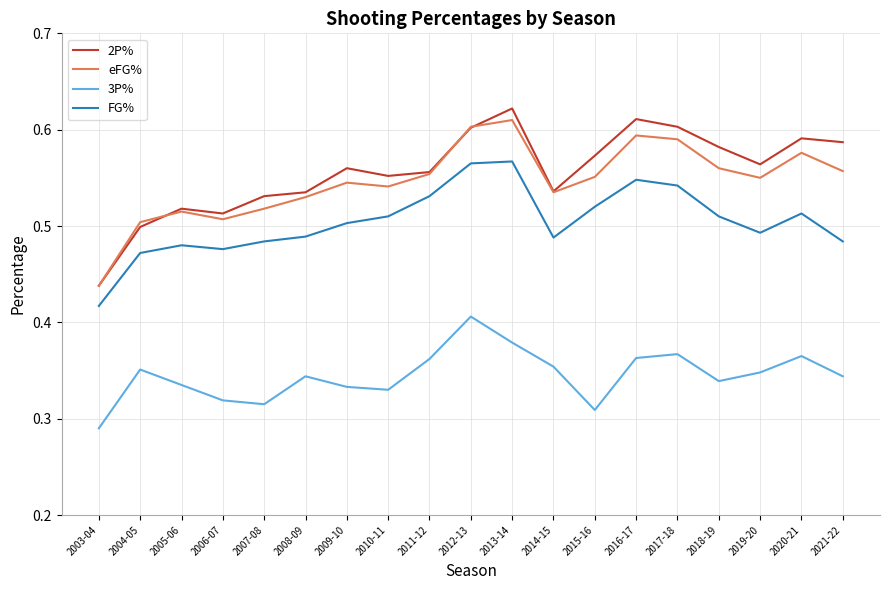

What is the sum of all 2P% values?

10.6